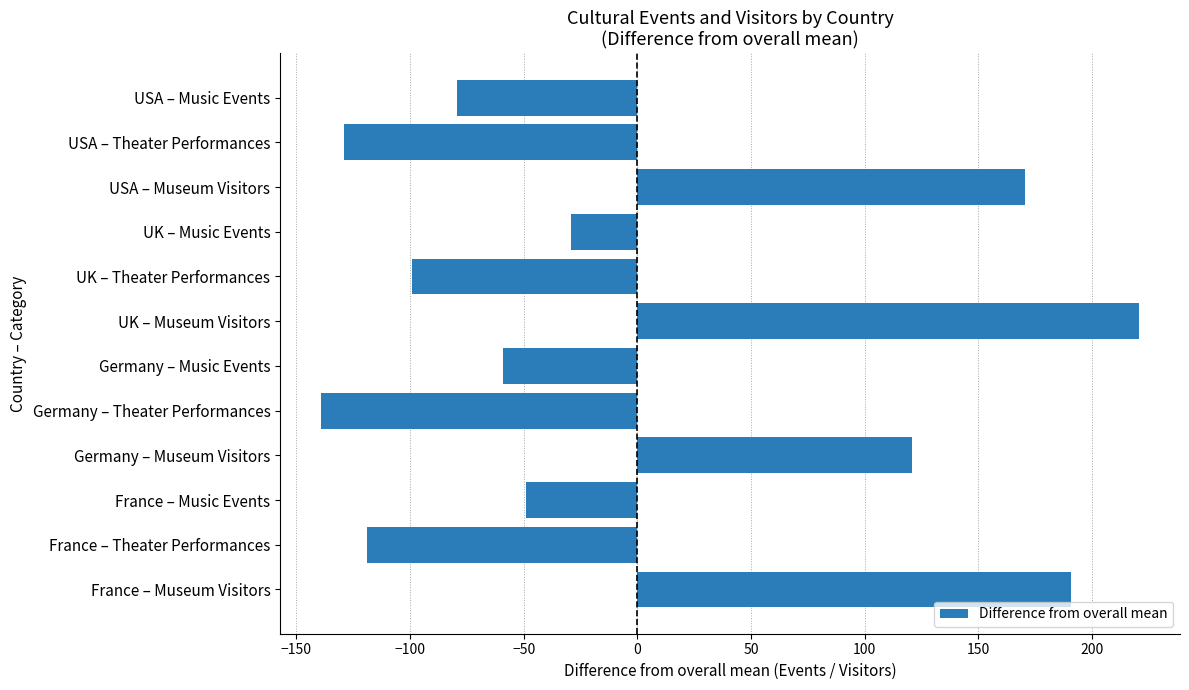

The chart shows a value of 190.8 at France – Museum Visitors. True or false?

True